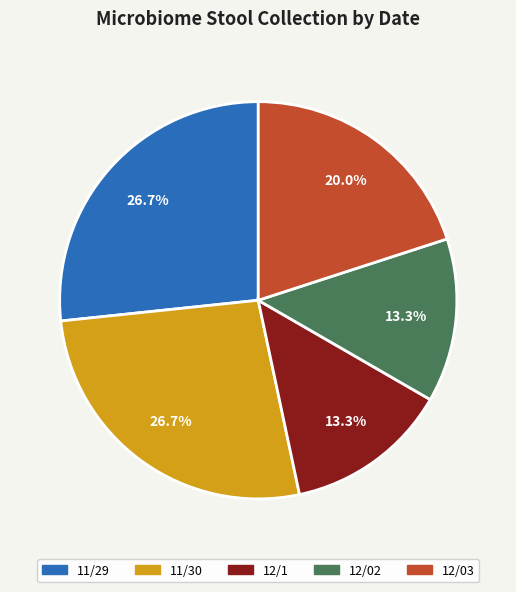

Is there a majority slice in this chart?

No